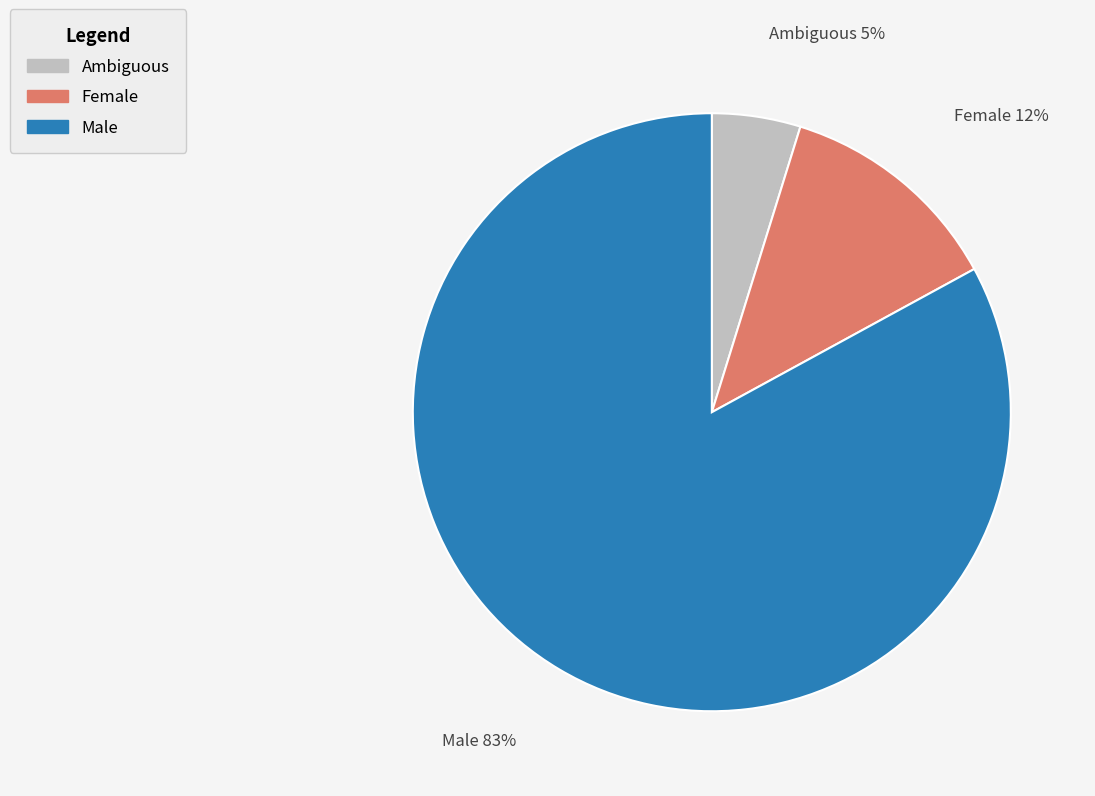

Combined, do Ambiguous and Female account for over 50%?

No